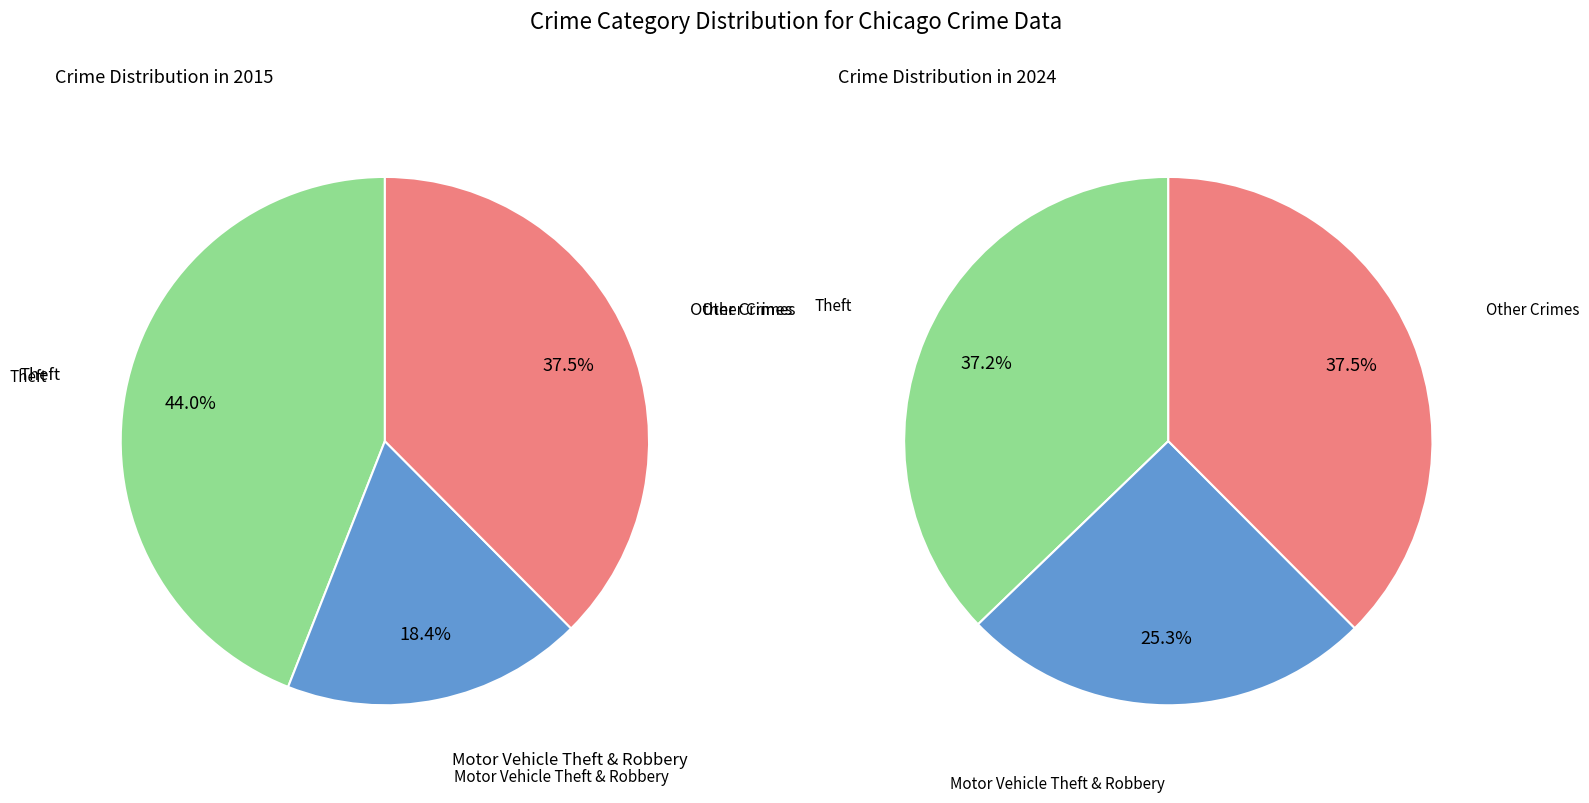

Which category has the biggest portion of the pie?

Theft